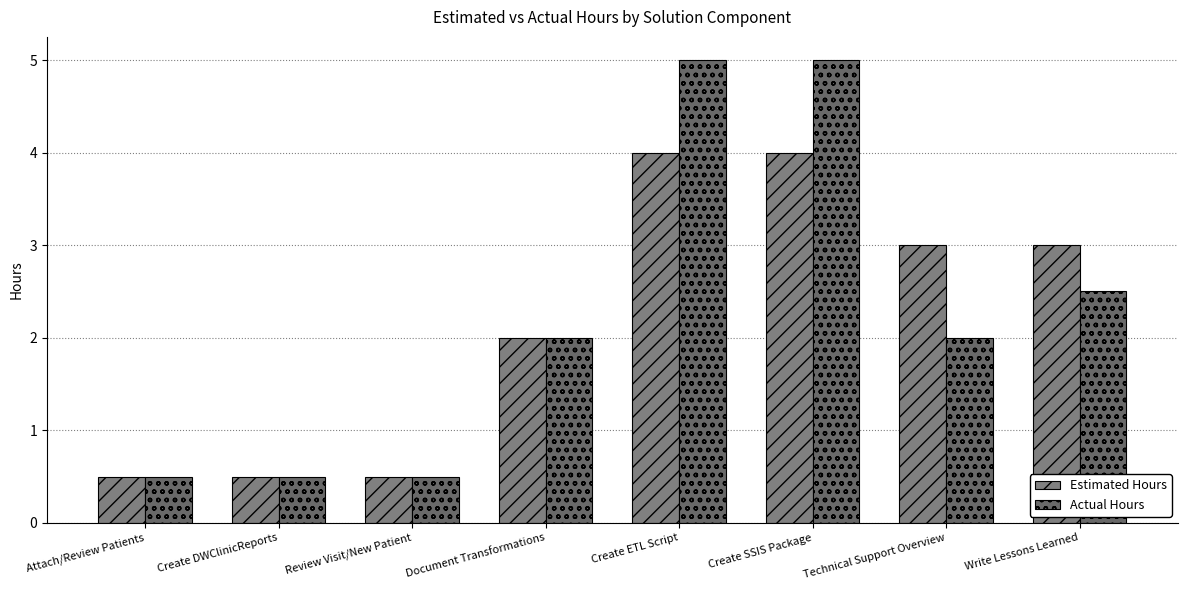

Where is Estimated Hours nearest to the value 2?

Document Transformations